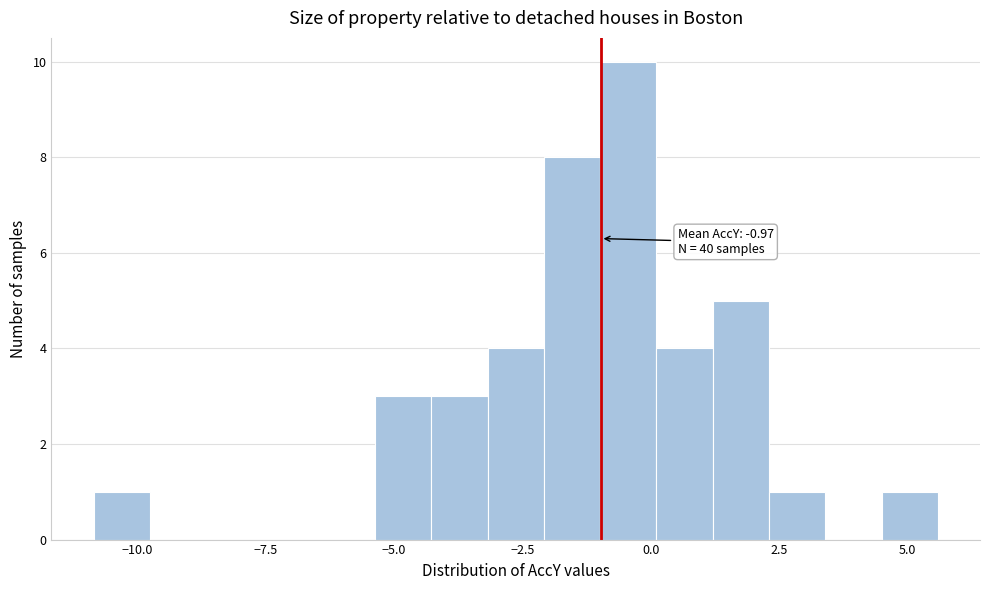

Around what value on the x-axis is the tallest bar? Give the approximate position of its centre, as read against the axis.

-0.5